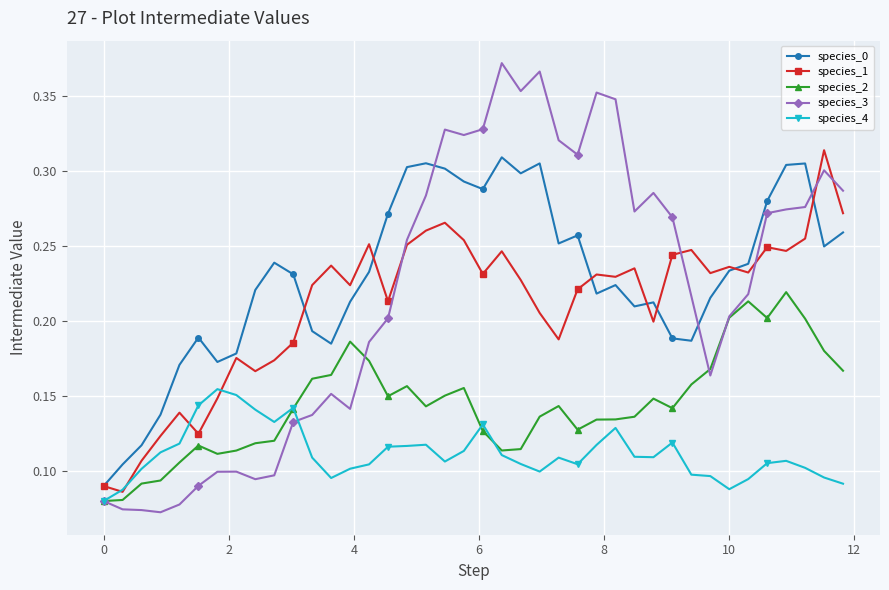

Does the chart display data point markers on the line(s)?

Yes